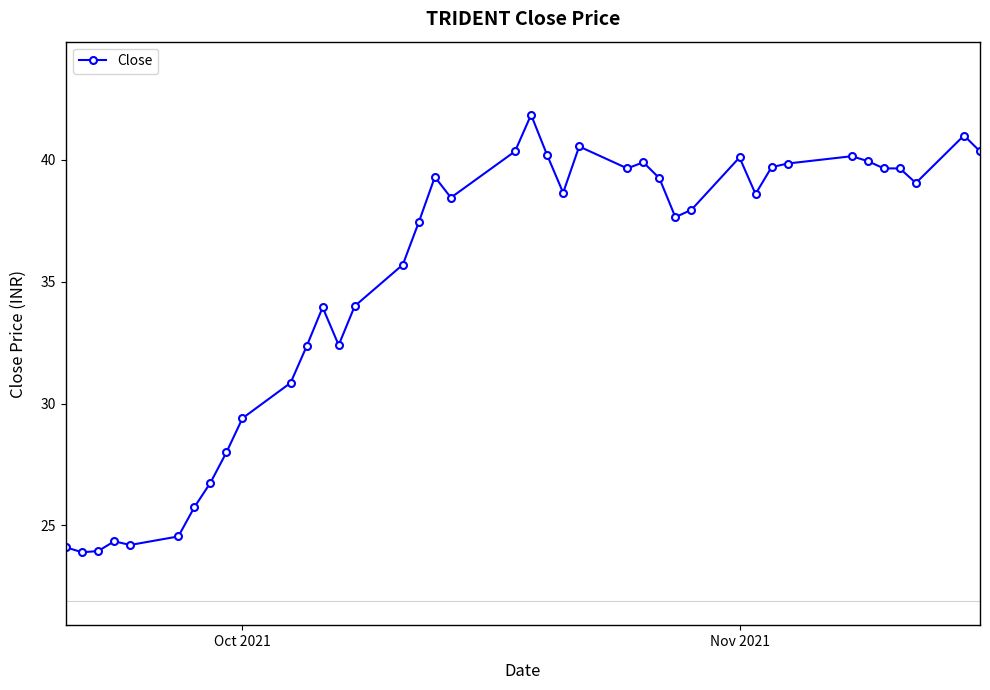

True or false: the data has more than 1 interior local peaks.

True